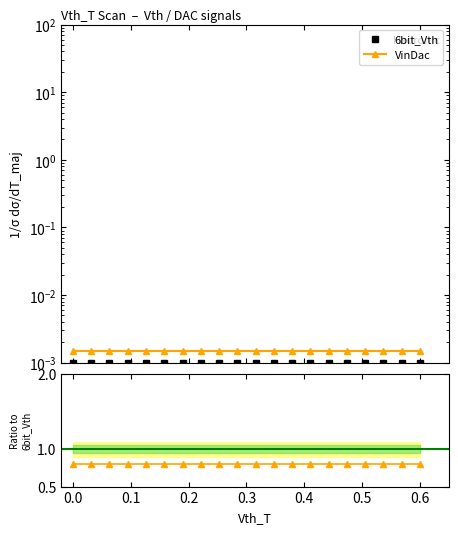

True or false: VinDac and #1 / 6bit_Vth intersect in this chart.

False